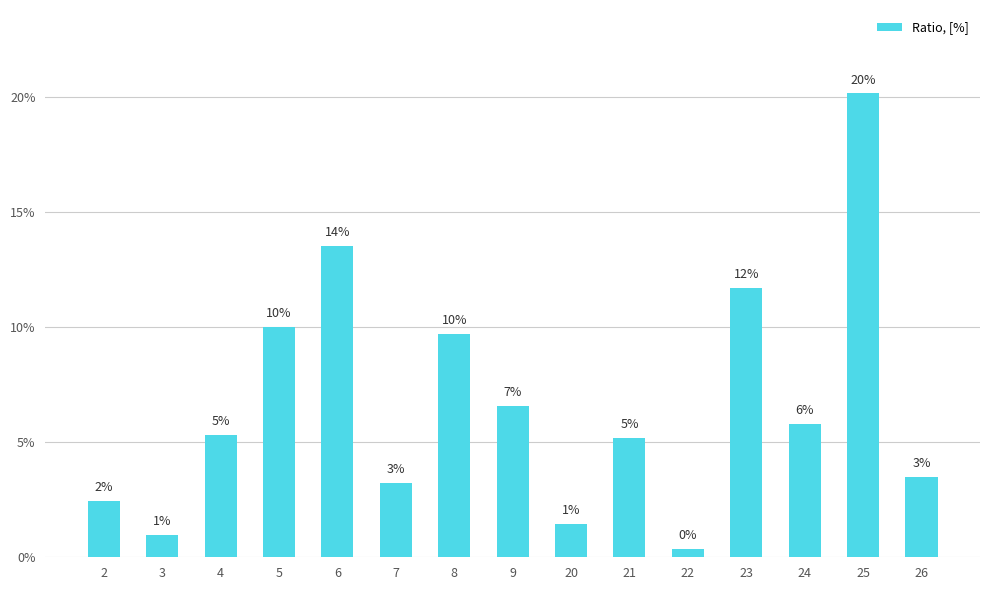

List the labels in order of value, smallest first.

22, 3, 20, 2, 7, 26, 21, 4, 24, 9, 8, 5, 23, 6, 25